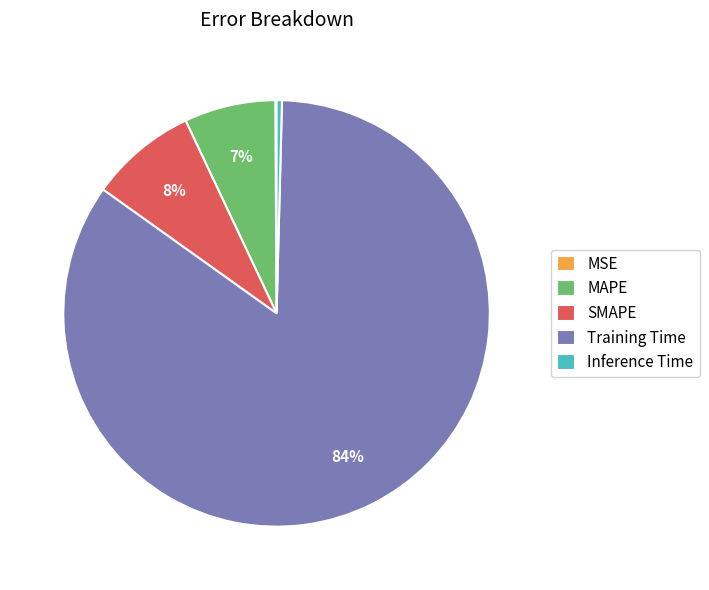

Is there any slice that represents more than half of the pie?

Yes